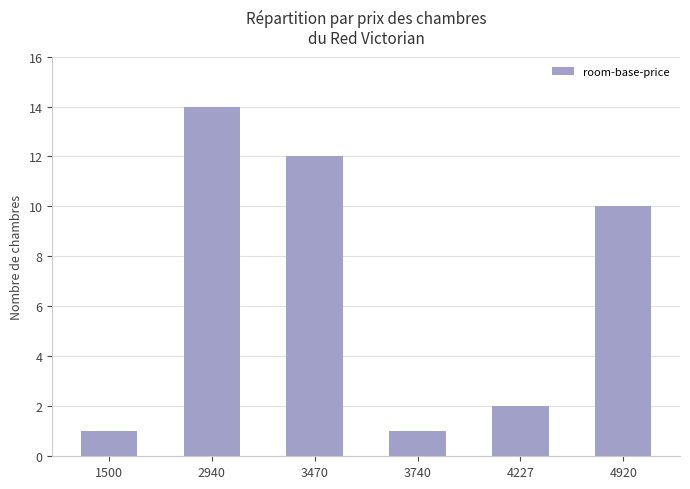

Which label corresponds to the largest value in the chart?

2940